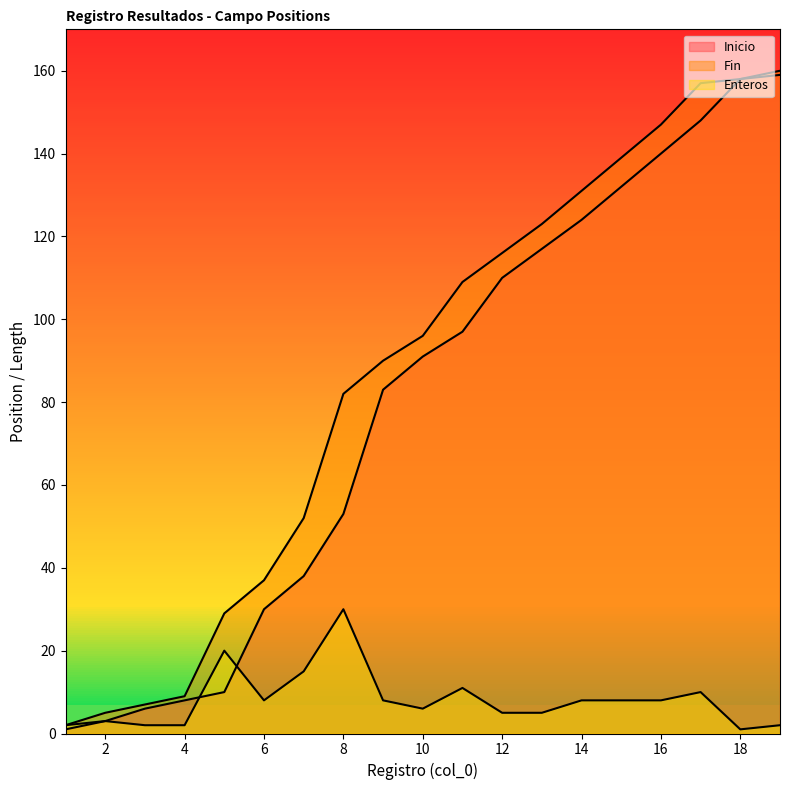

Which series has the largest range (max minus min)?

Inicio